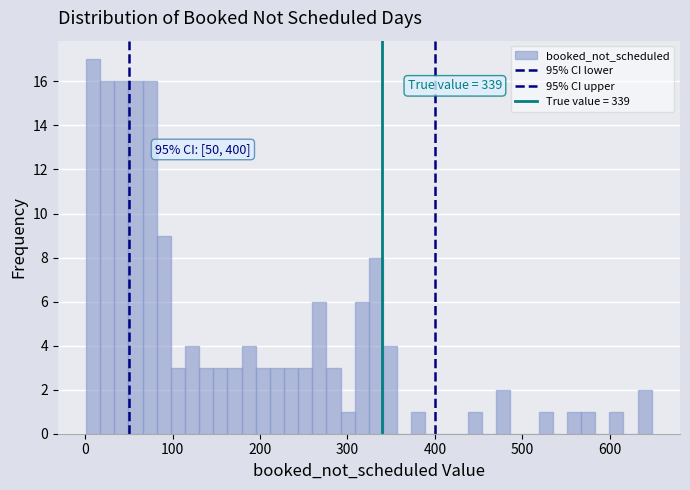

Read against the x-axis, roughly where is the centre of the tallest bar?

10